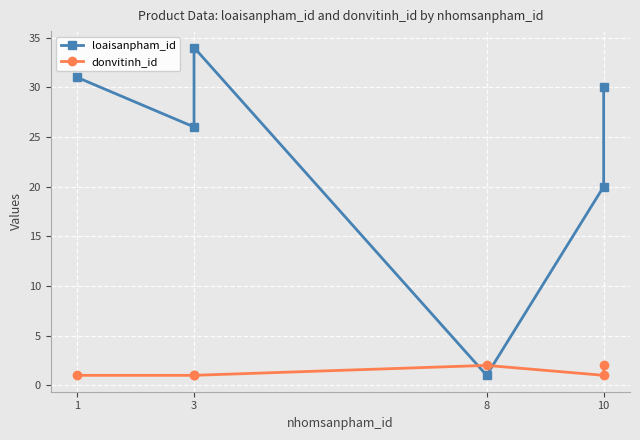

What is the highest value of the donvitinh_id series?

2